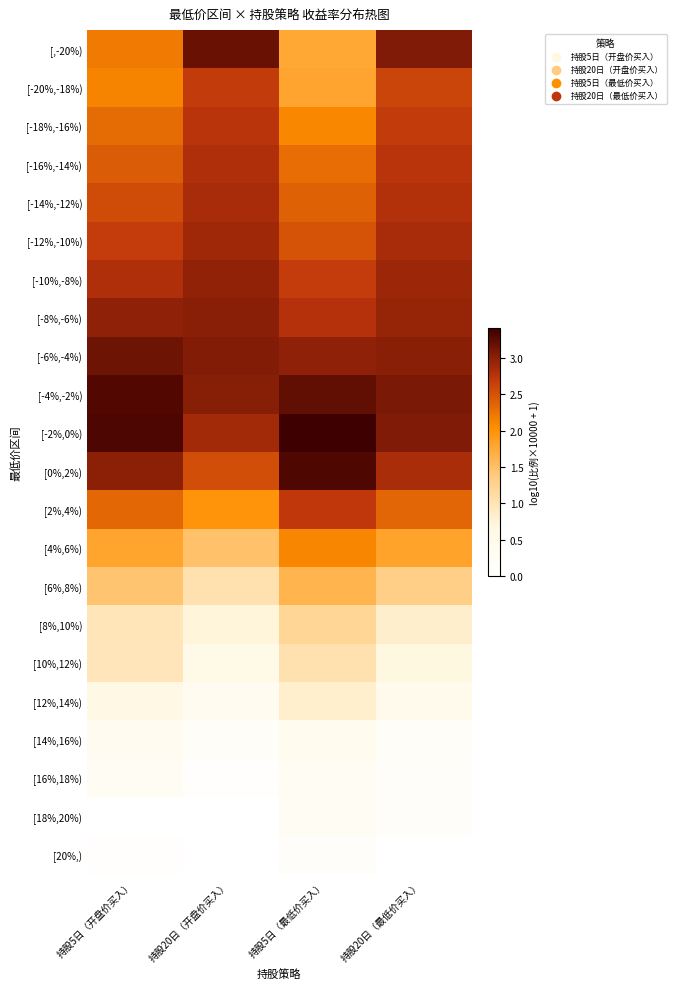

Rank the series at 持股20日（最低价买入） from highest to lowest value.

[-4%,-2%), [,-20%), [-2%,0%), [-6%,-4%), [-8%,-6%), [-10%,-8%), [-12%,-10%), [0%,2%), [-14%,-12%), [-16%,-14%), [-18%,-16%), [-20%,-18%), [2%,4%), [4%,6%), [6%,8%), [8%,10%), [10%,12%), [12%,14%), [14%,16%), [16%,18%), [18%,20%), [20%,)